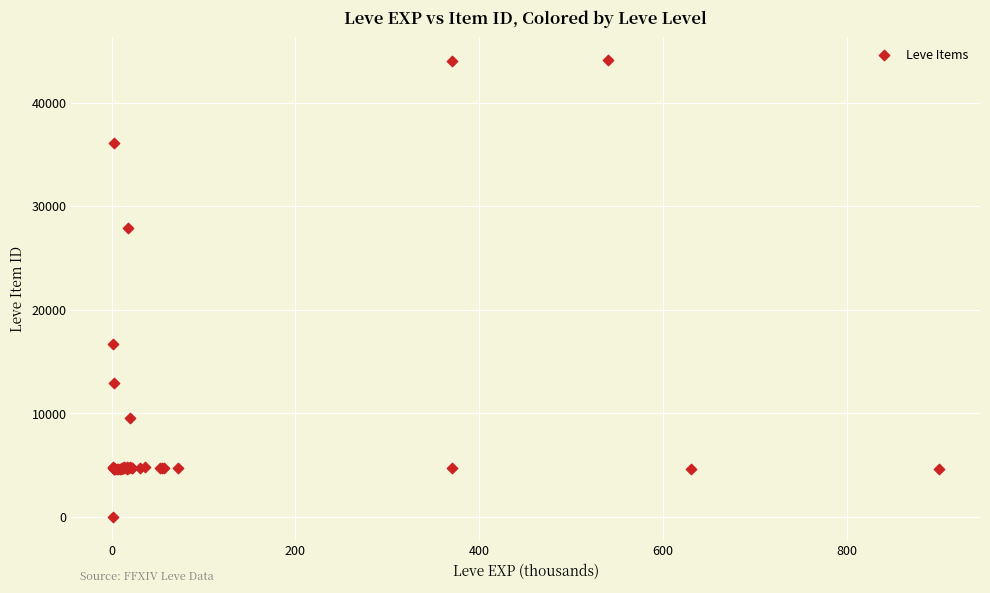

What Y value in the scatter plot is closest to 22050?

16734